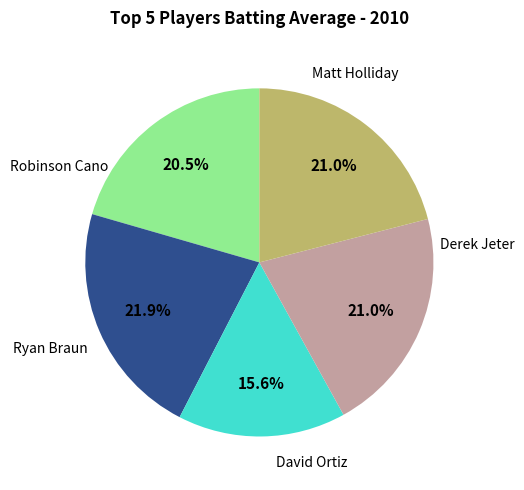

To the nearest percent, what is the average slice percentage?

20%